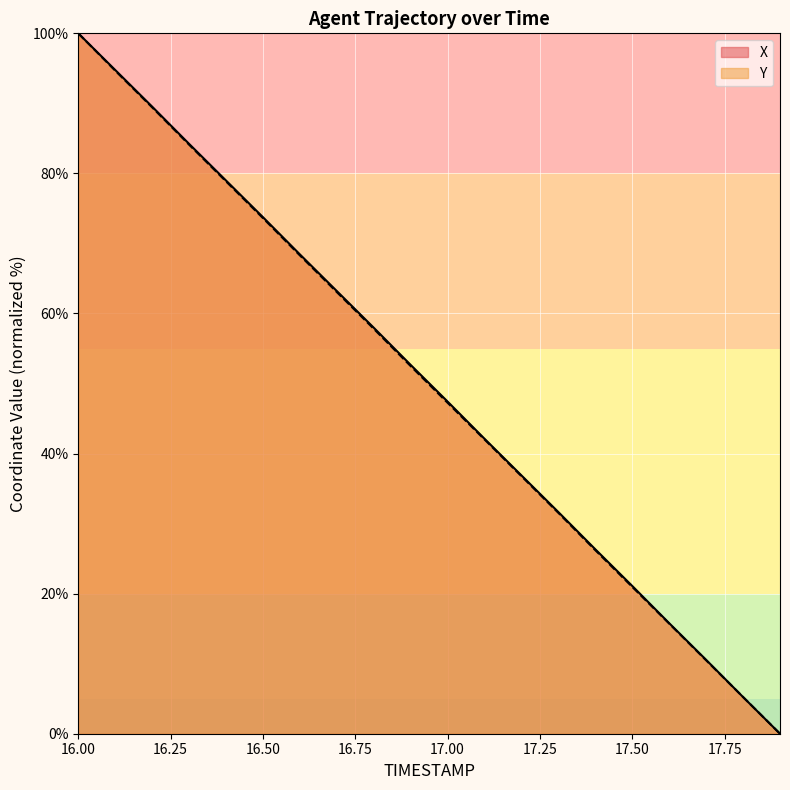

Which series has the widest spread of values?

X